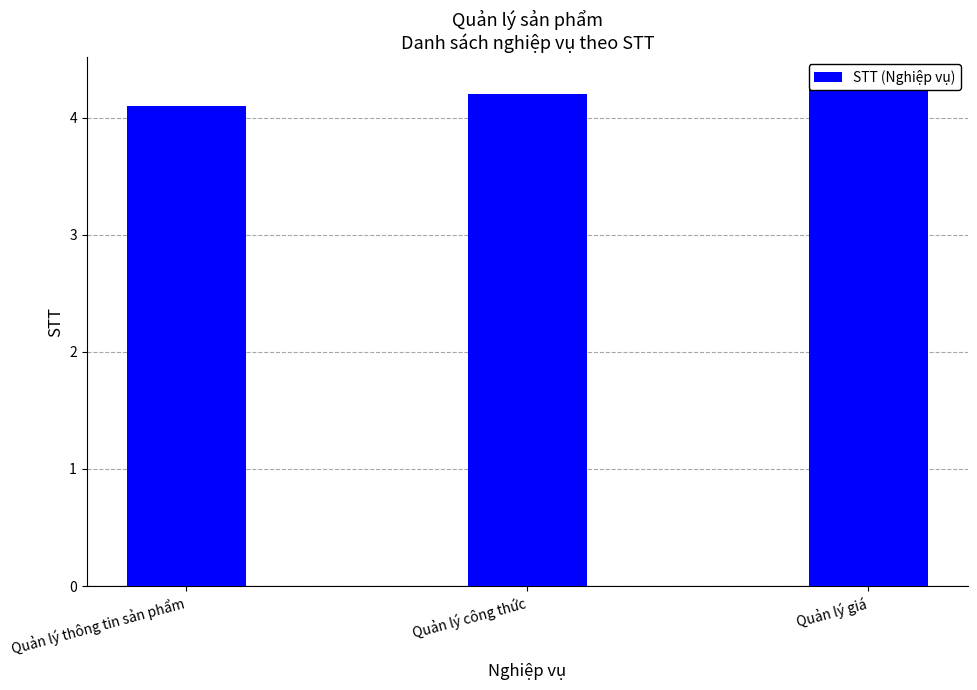

Count the values in the range 4 to 5.

3